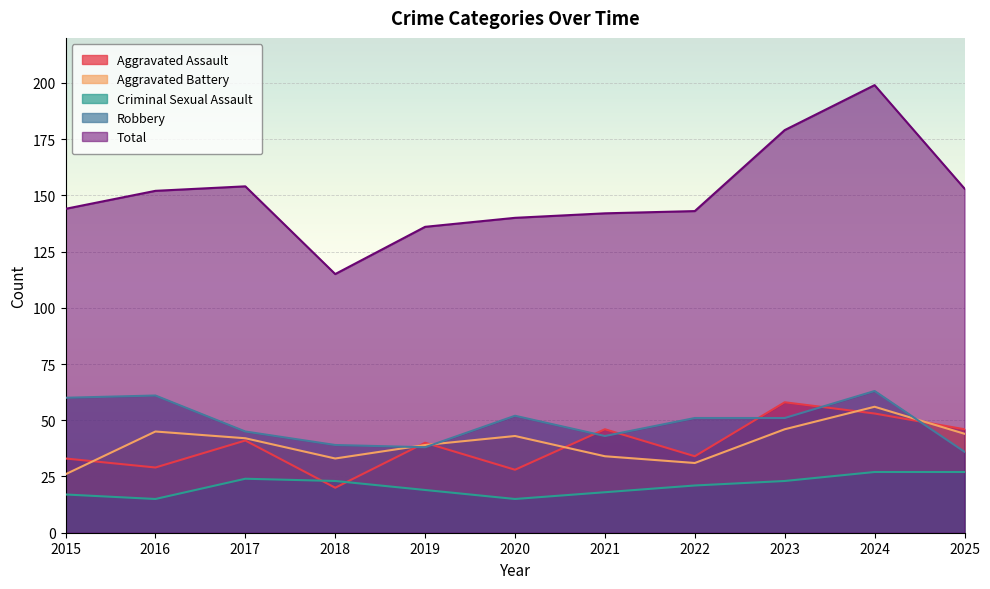

Which series has the largest range (max minus min)?

Total